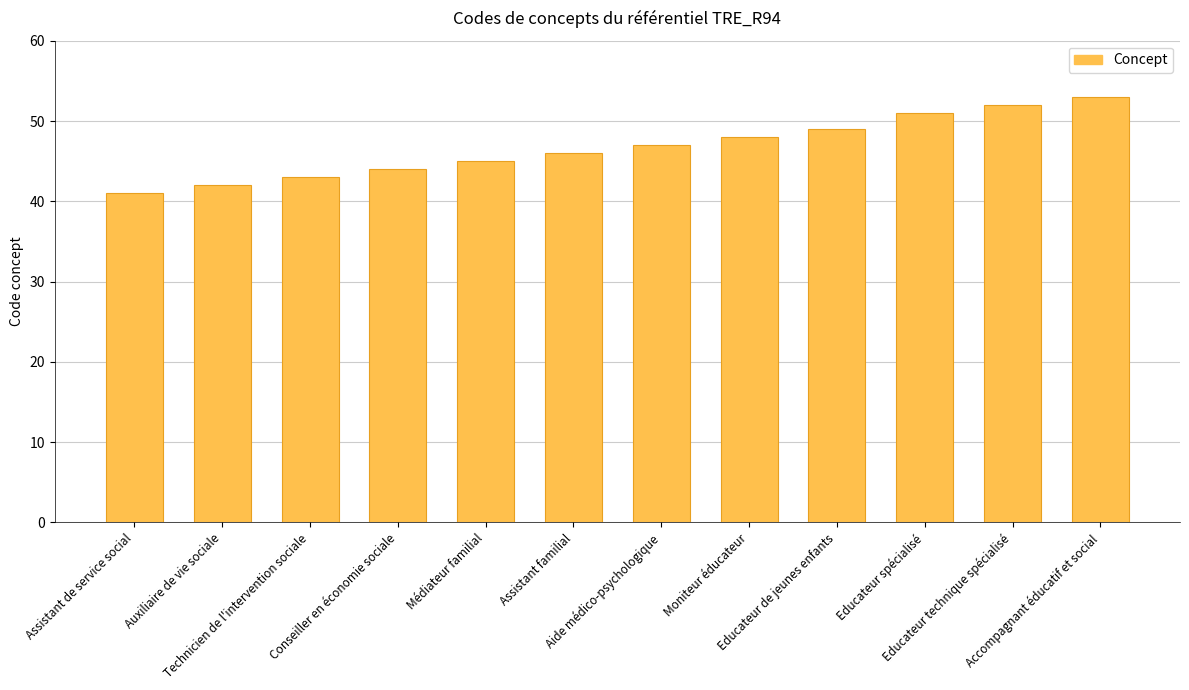

List the labels in order of value, largest first.

Accompagnant éducatif et social, Educateur technique spécialisé, Educateur spécialisé, Educateur de jeunes enfants, Moniteur éducateur, Aide médico-psychologique, Assistant familial, Médiateur familial, Conseiller en économie sociale, Technicien de l'intervention sociale, Auxiliaire de vie sociale, Assistant de service social